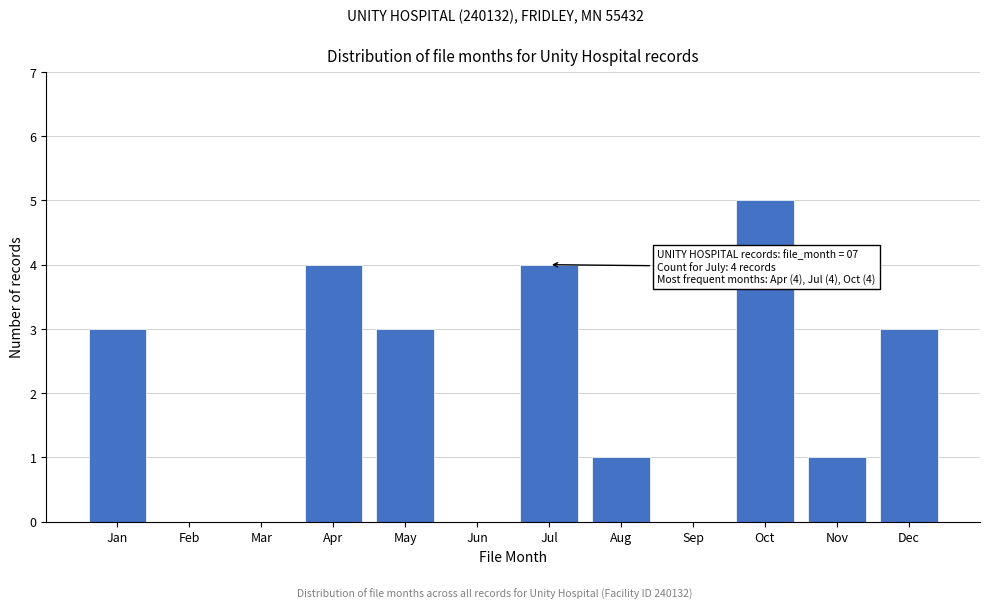

Reading left to right, list all the values displayed in this chart.

Jan=3	Feb=0	Mar=0	Apr=4	May=3	Jun=0	Jul=4	Aug=1	Sep=0	Oct=5	Nov=1	Dec=3